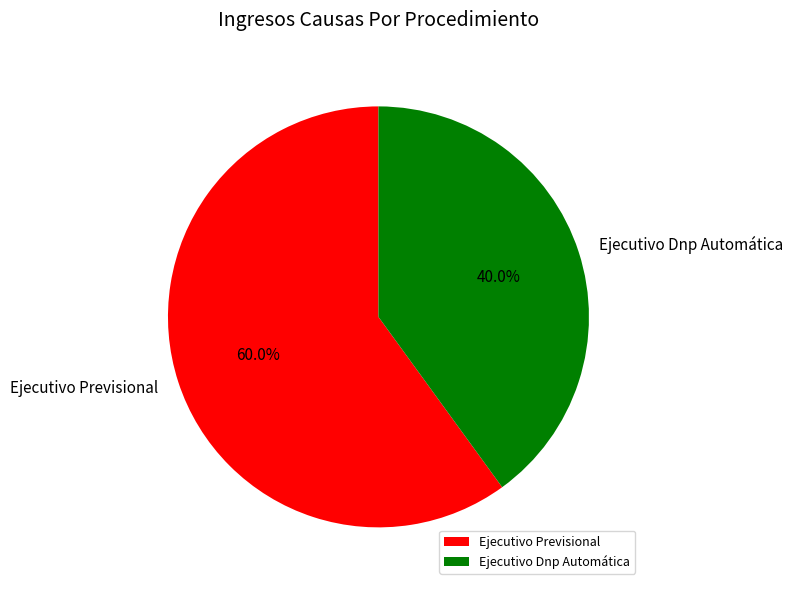

To the nearest percent, what is the combined percentage of Ejecutivo Previsional and Ejecutivo Dnp Automática?

100%